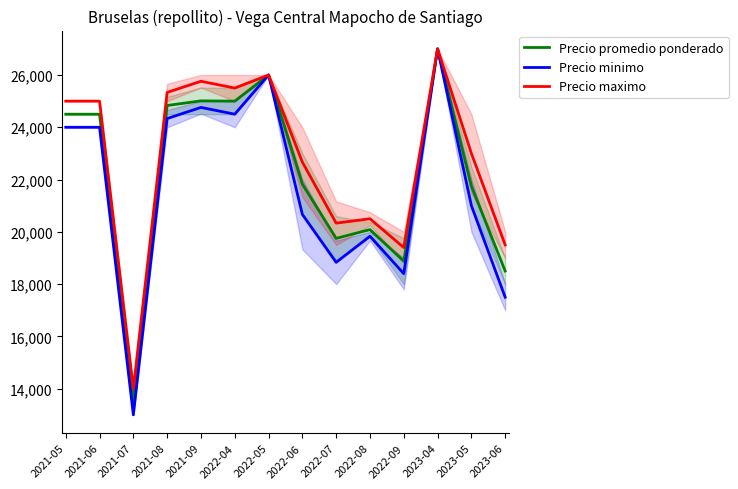

How many data points in Precio minimo are less than 24000?

7